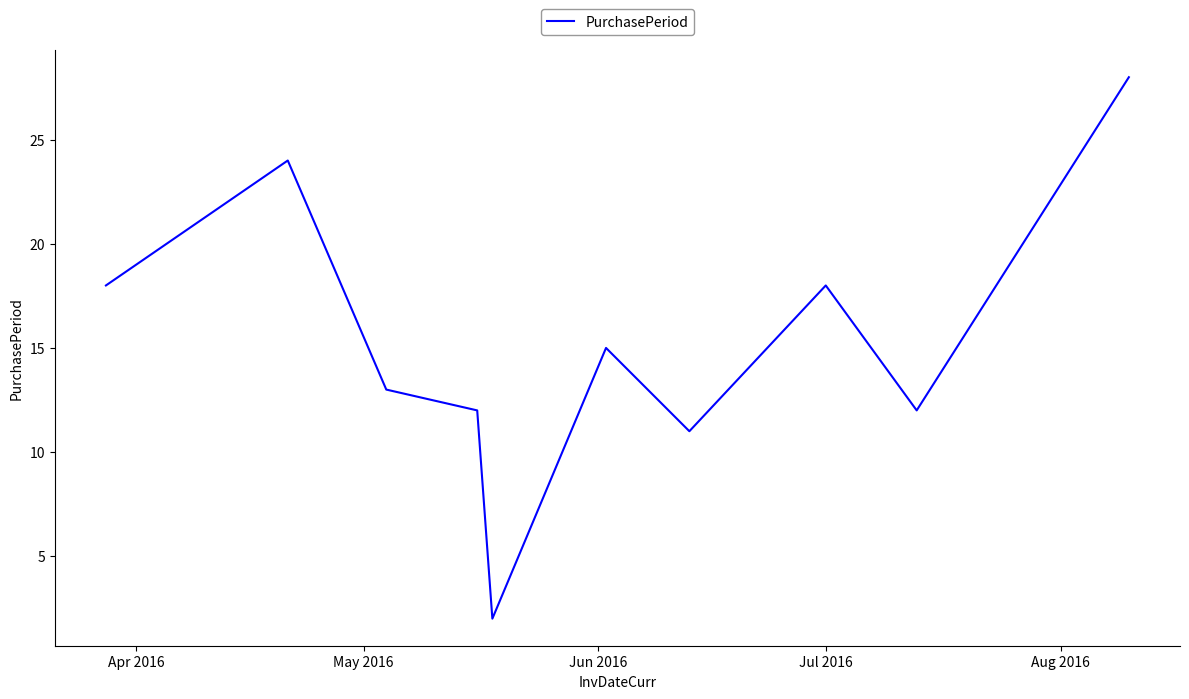

What is the difference between the maximum and minimum values?

26